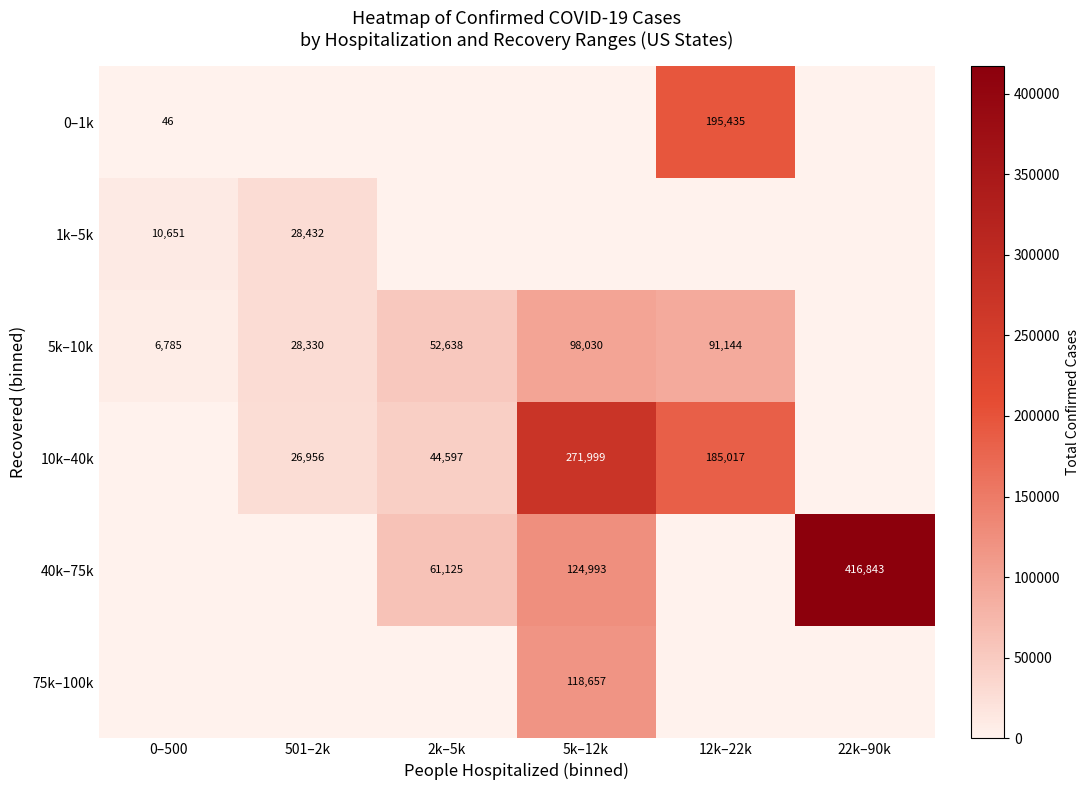

The value of 1k–5k at 501–2k is 10778. True or false?

False